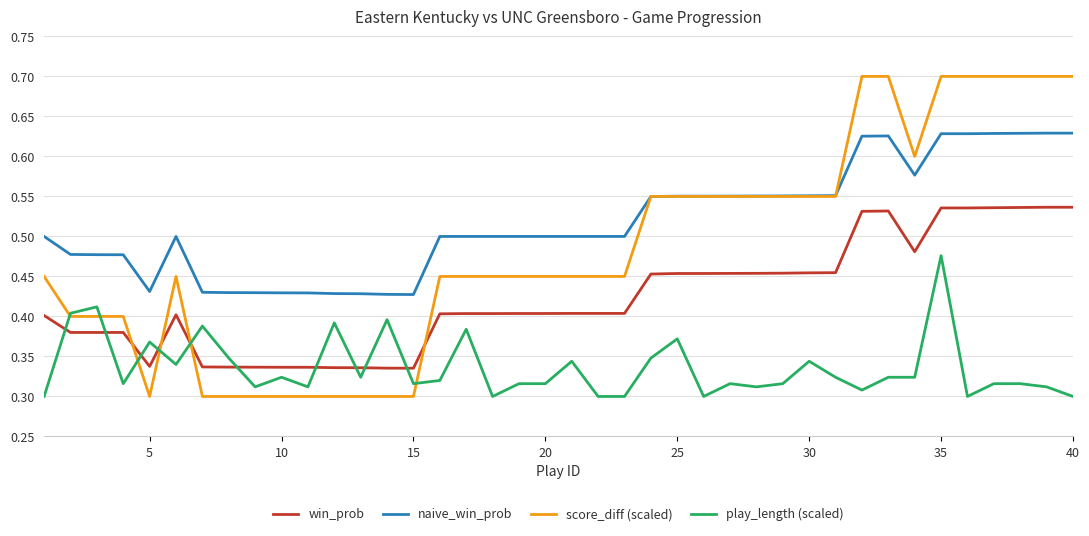

Rank the series by their maximum value, from highest to lowest.

score_diff (scaled), naive_win_prob, win_prob, play_length (scaled)